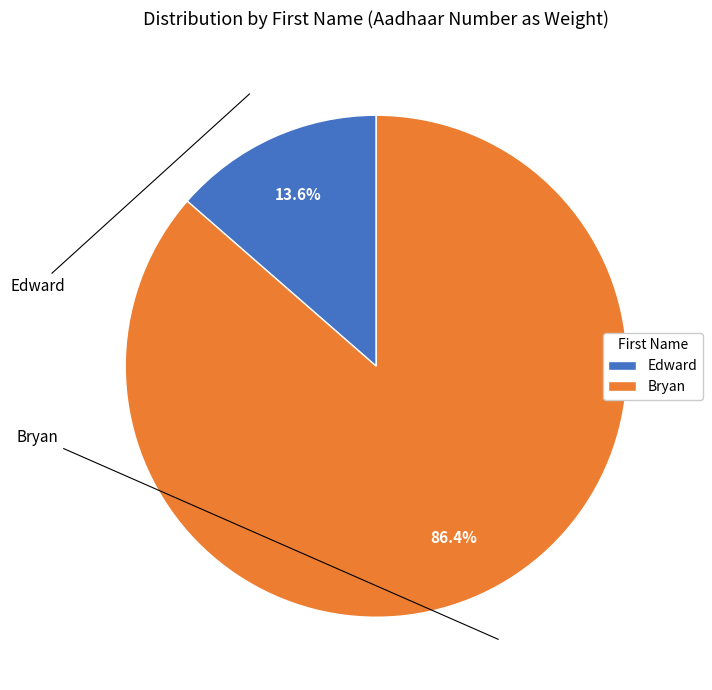

To the nearest percent, what is the average slice percentage?

50%